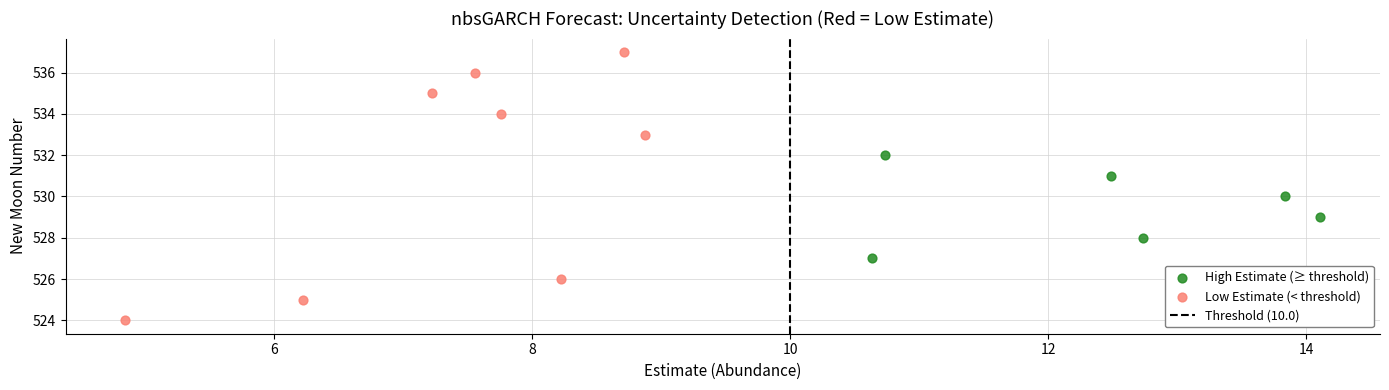

Which series reaches the minimum Y coordinate?

Low Estimate (< threshold)